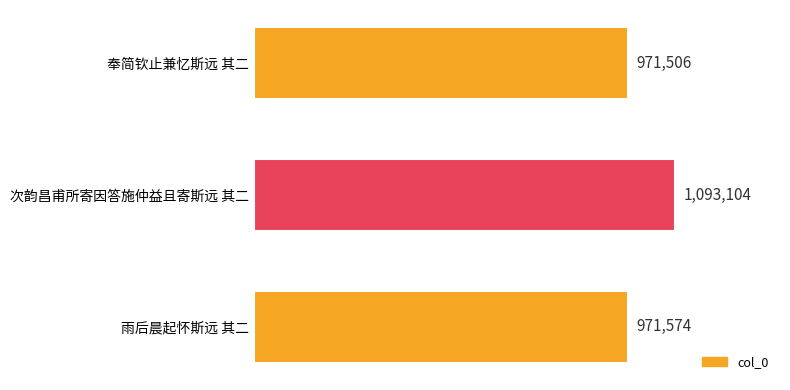

What is the maximum value shown in the chart?

1093104